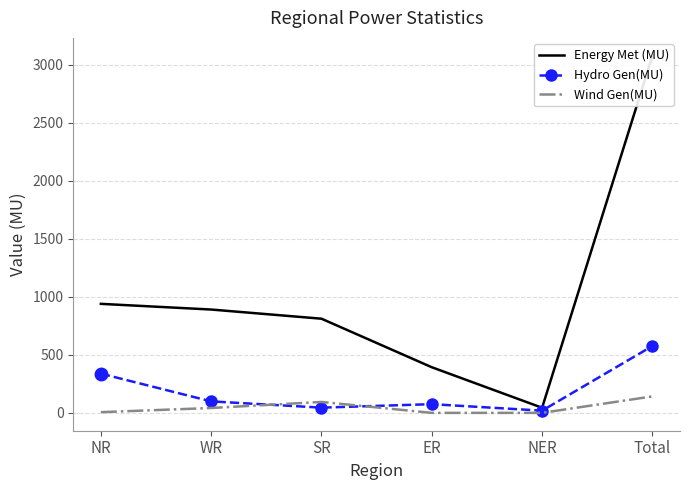

What is the average value of the Wind Gen(MU) series?

47